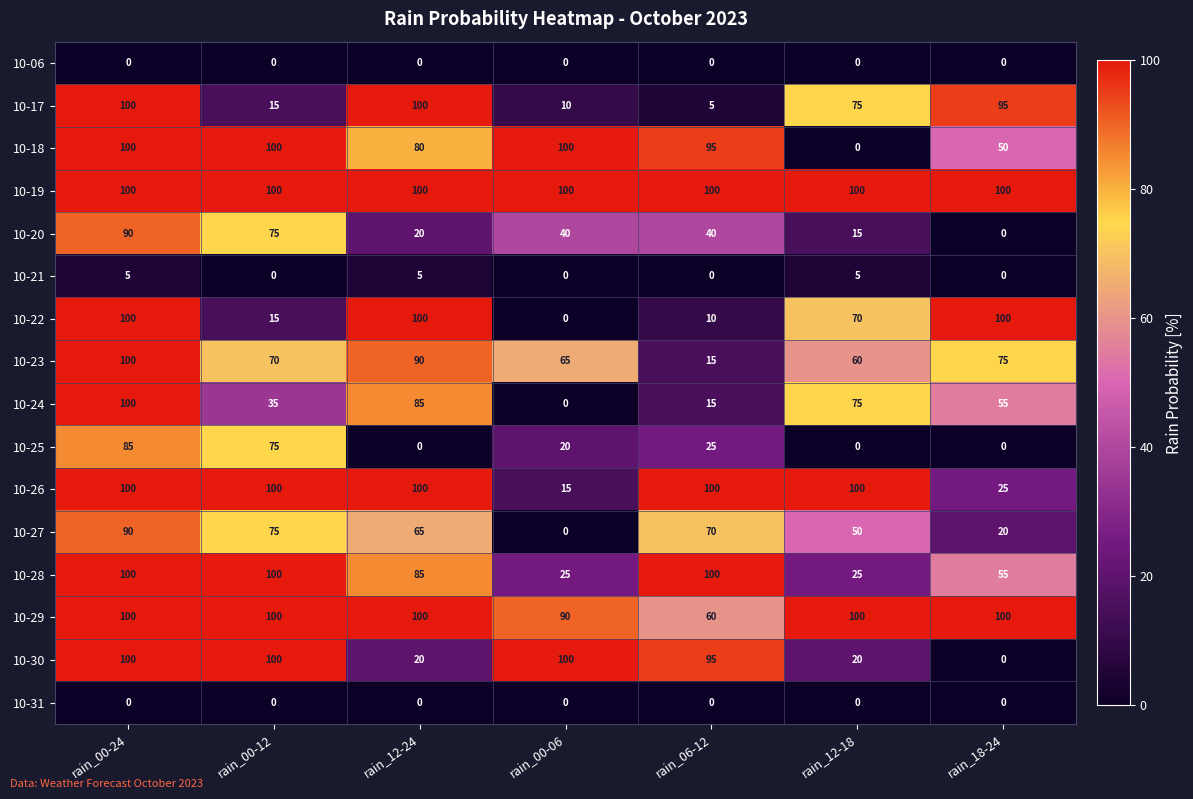

What is the difference between the second highest and minimum values in the 10-28 series?

75